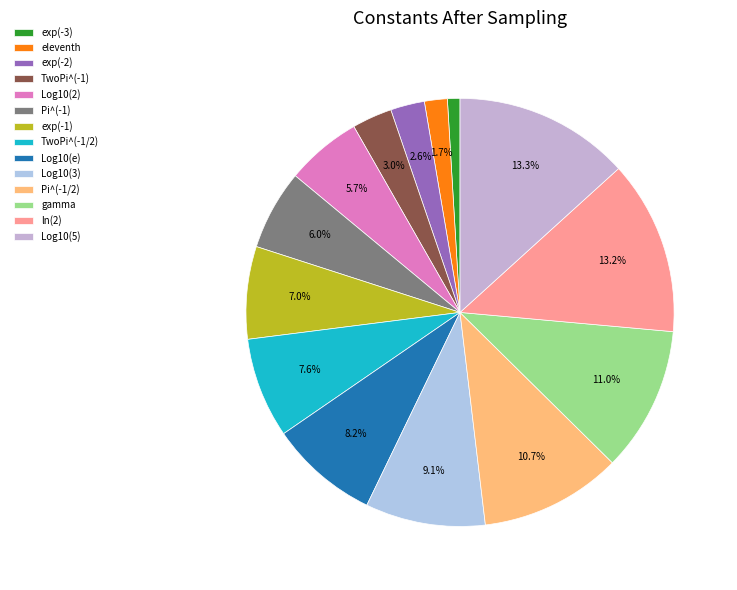

What percentage is NOT represented by TwoPi^(-1/2)?

92.4%